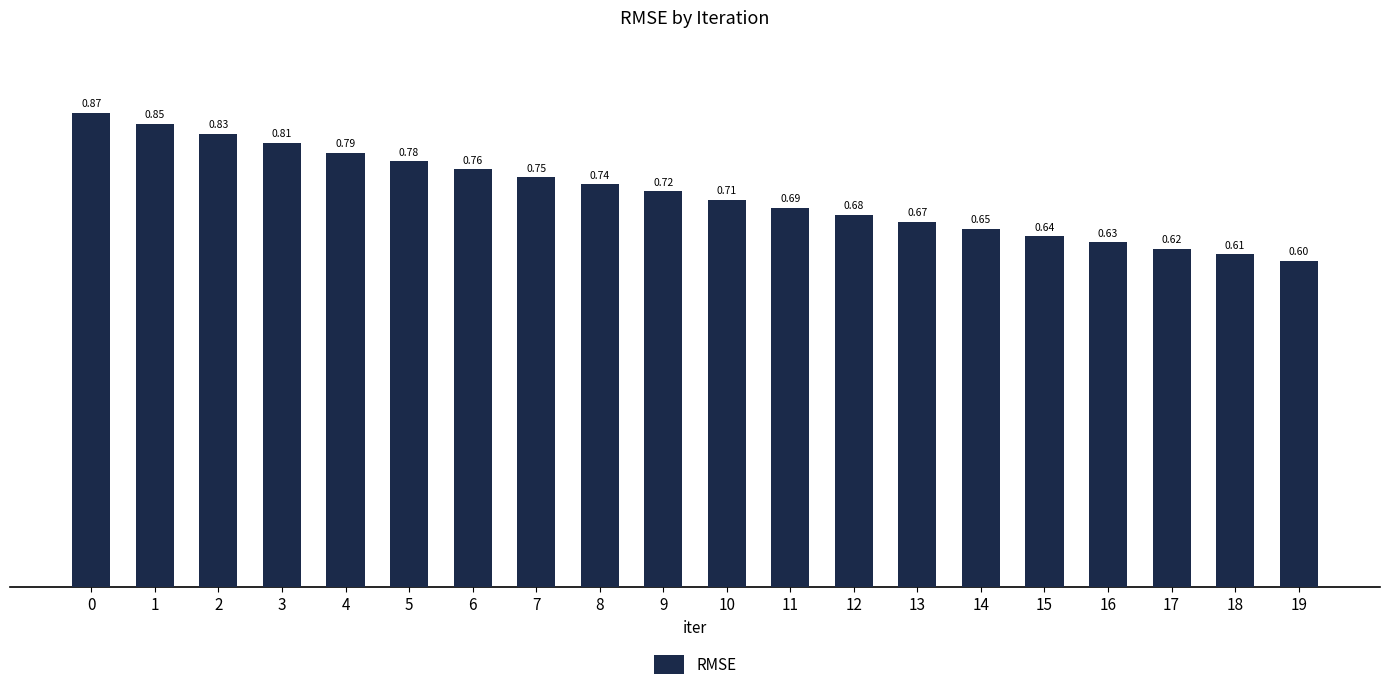

How many categories are shown in the chart?

20